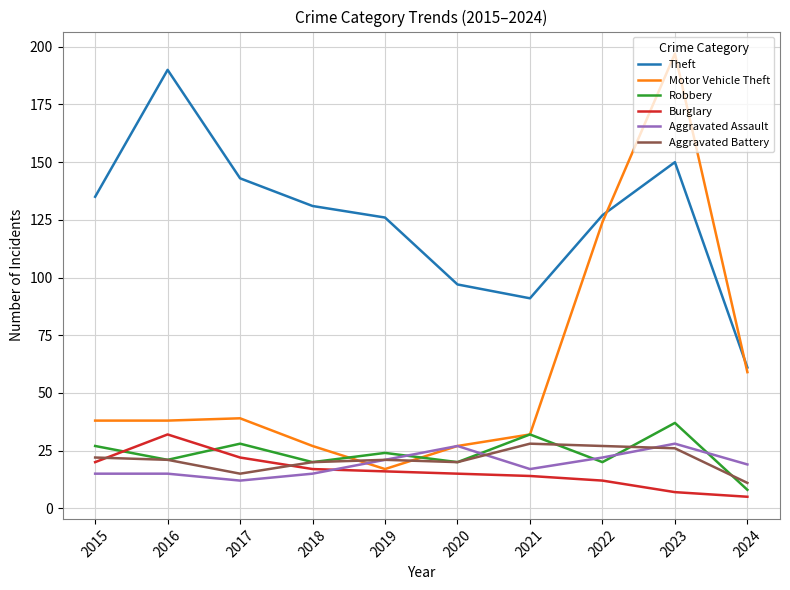

What are all the series names shown in the legend?

Theft, Motor Vehicle Theft, Robbery, Burglary, Aggravated Assault, Aggravated Battery